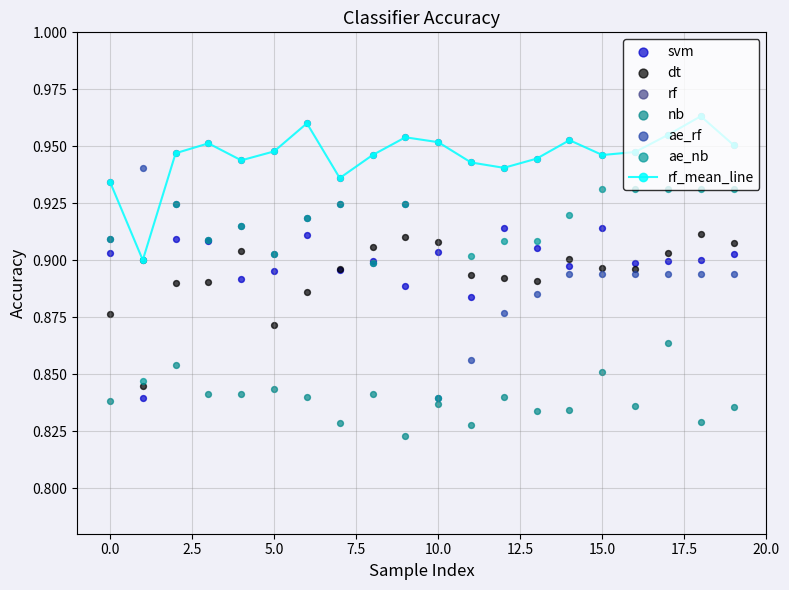

How many rf_mean_line values are between 0 and 1?

20